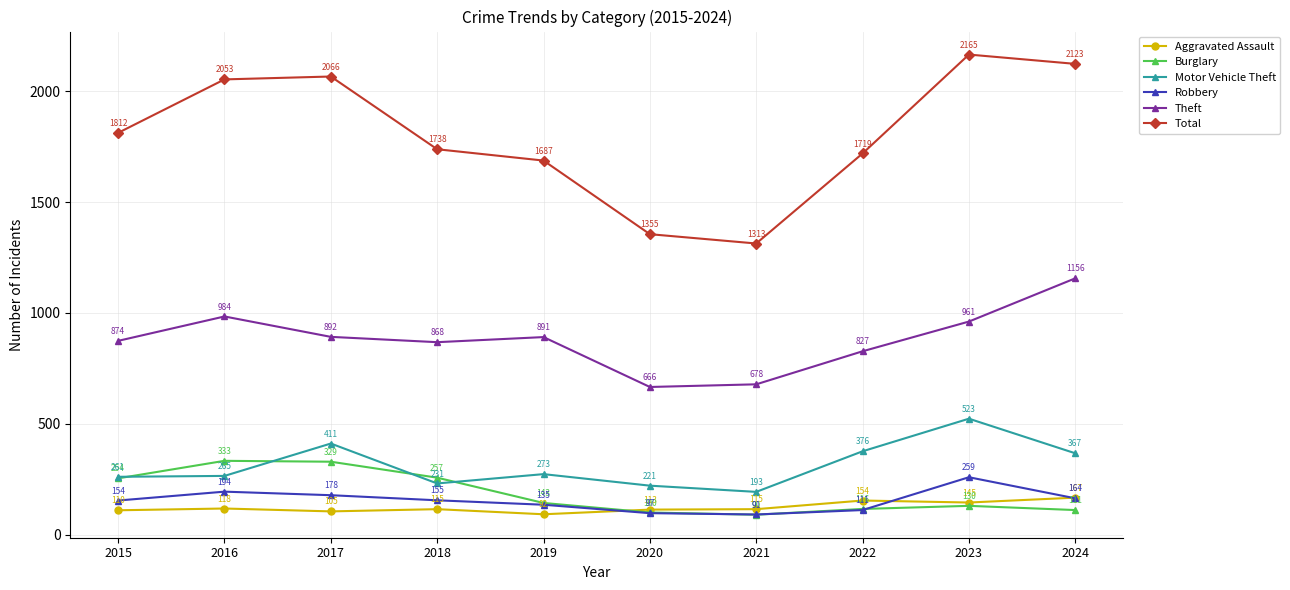

What is the maximum value shown in the chart?

2165